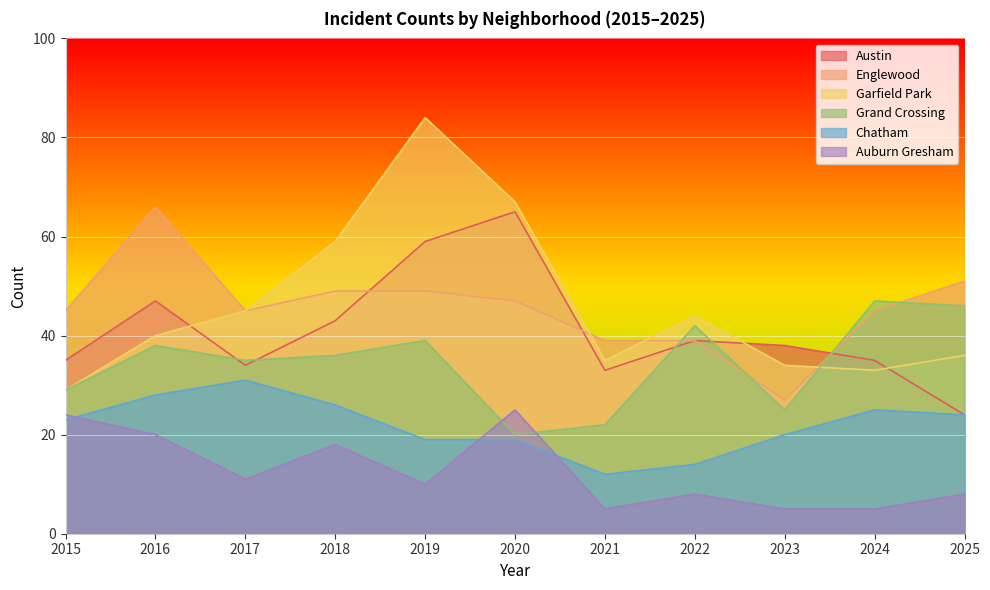

Where is the first local minimum for Englewood?

2017